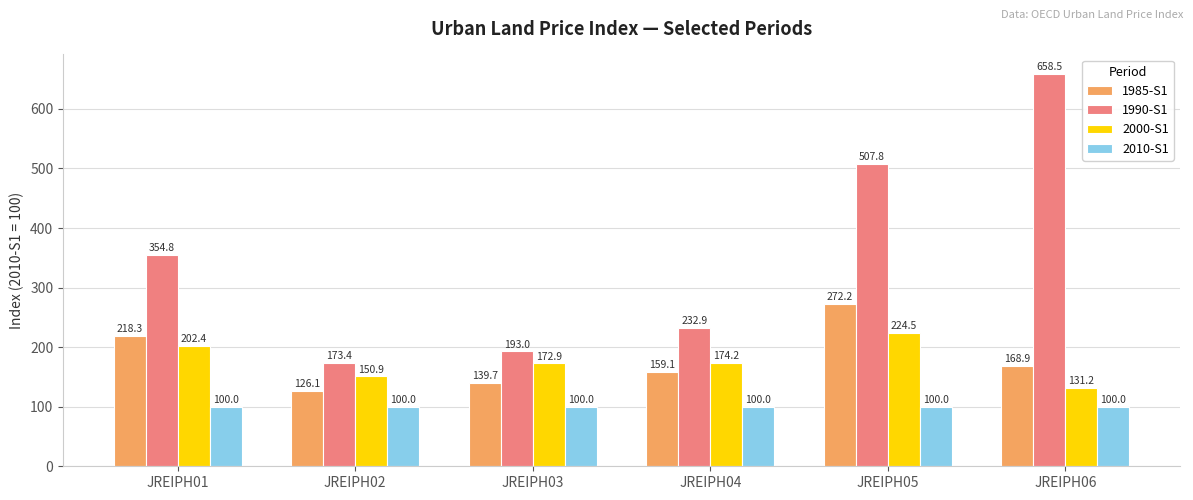

Reading right to left, list all the values displayed in this chart.

1985-S1: 168.9	272.2	159.1	139.7	126.1	218.3
1990-S1: 658.5	507.8	232.9	193.0	173.4	354.8
2000-S1: 131.2	224.5	174.2	172.9	150.9	202.4
2010-S1: 100.0	100.0	100.0	100.0	100.0	100.0